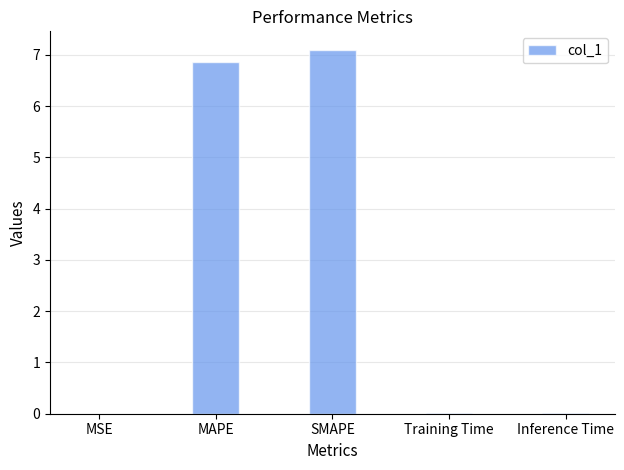

What is the sum of all values?

14.0